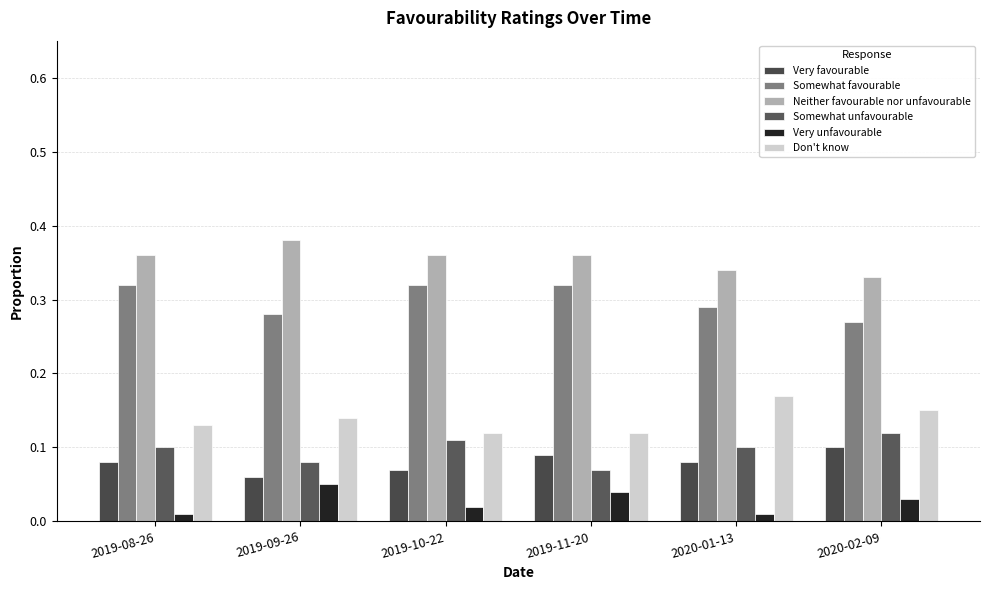

What is the total value across all series at 2019-08-26?

1.0